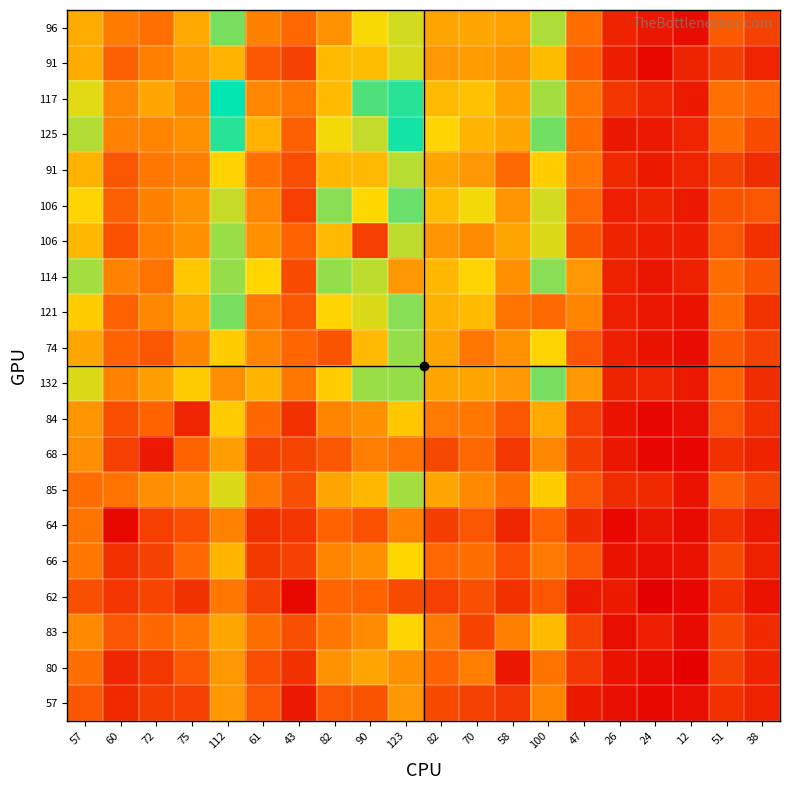

Which has a higher value, 75 or 82?

75